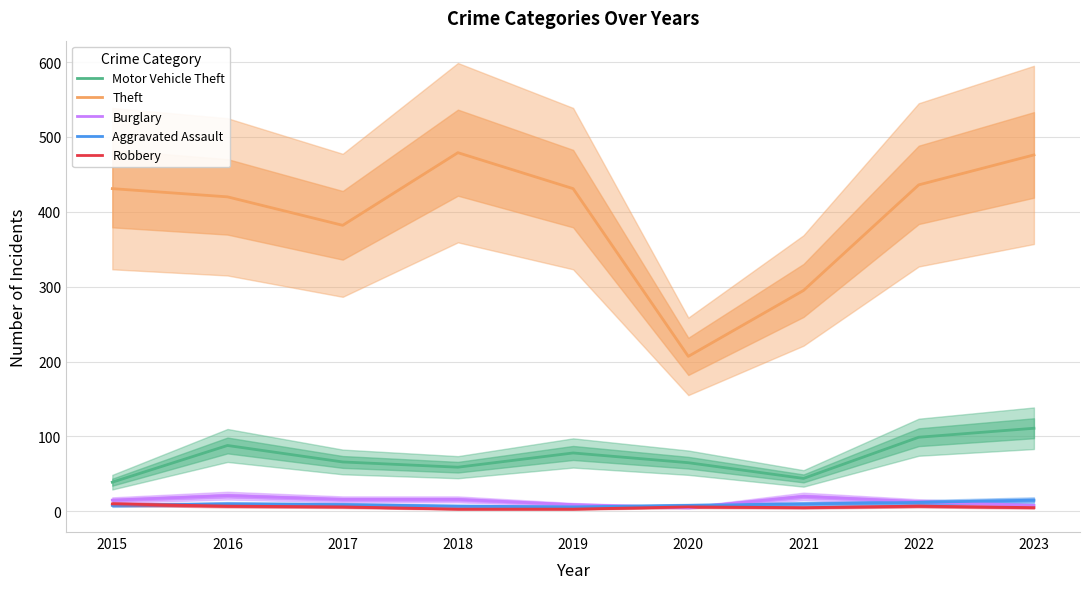

How many lines are shown in the chart?

5